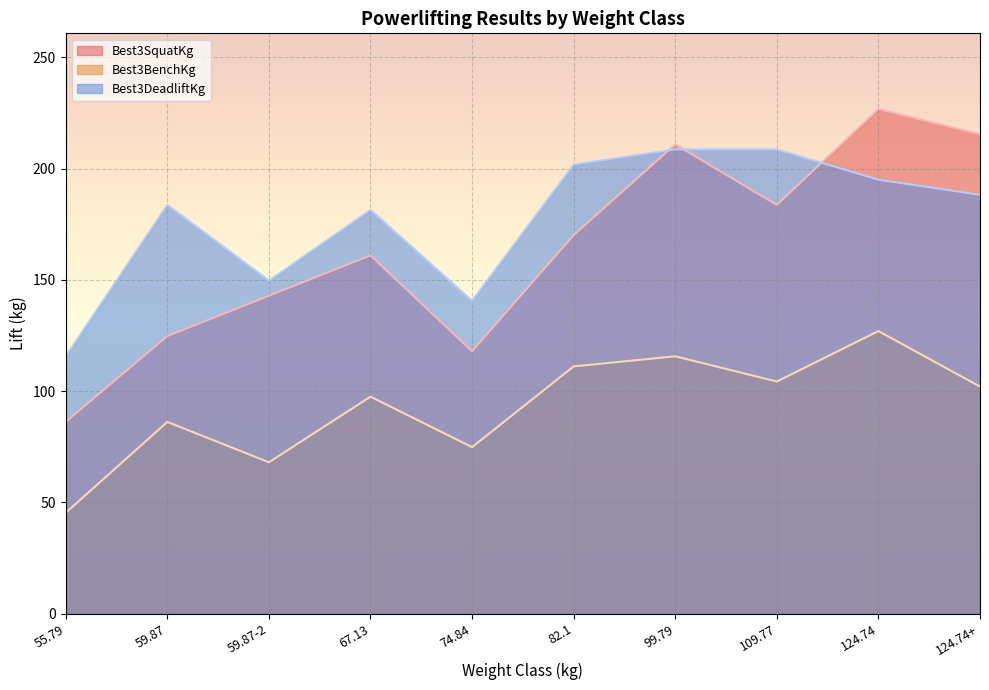

At which category is the sum across all series the highest?

124.74